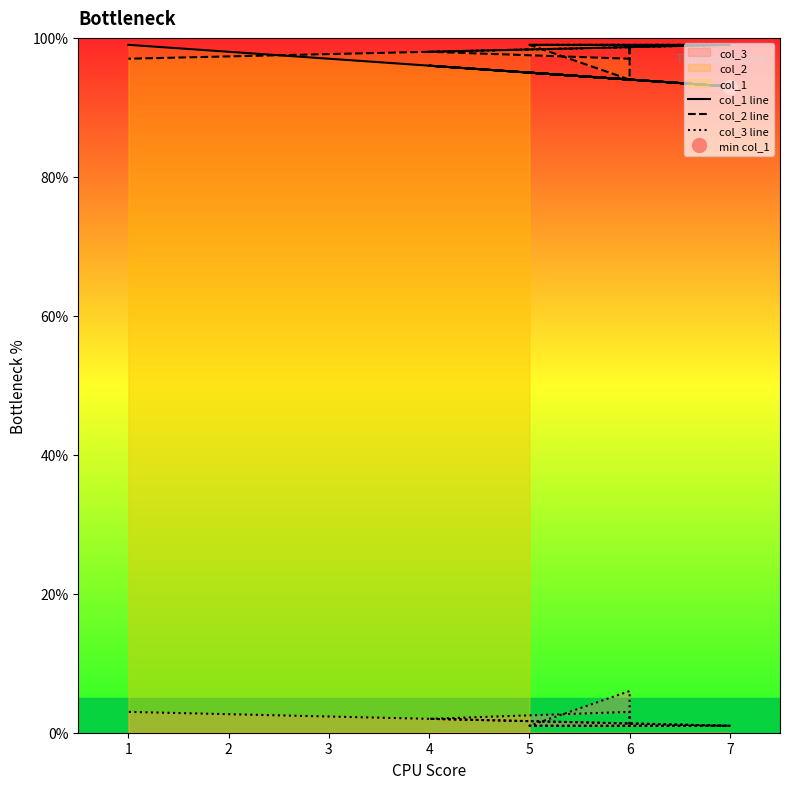

What is the total value across all series at 6?

194